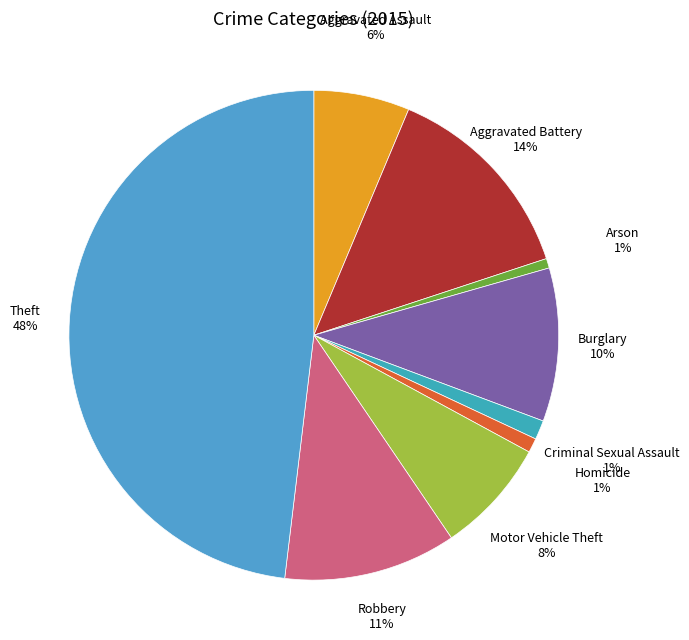

Which has a higher value, Robbery or Motor Vehicle Theft?

Robbery